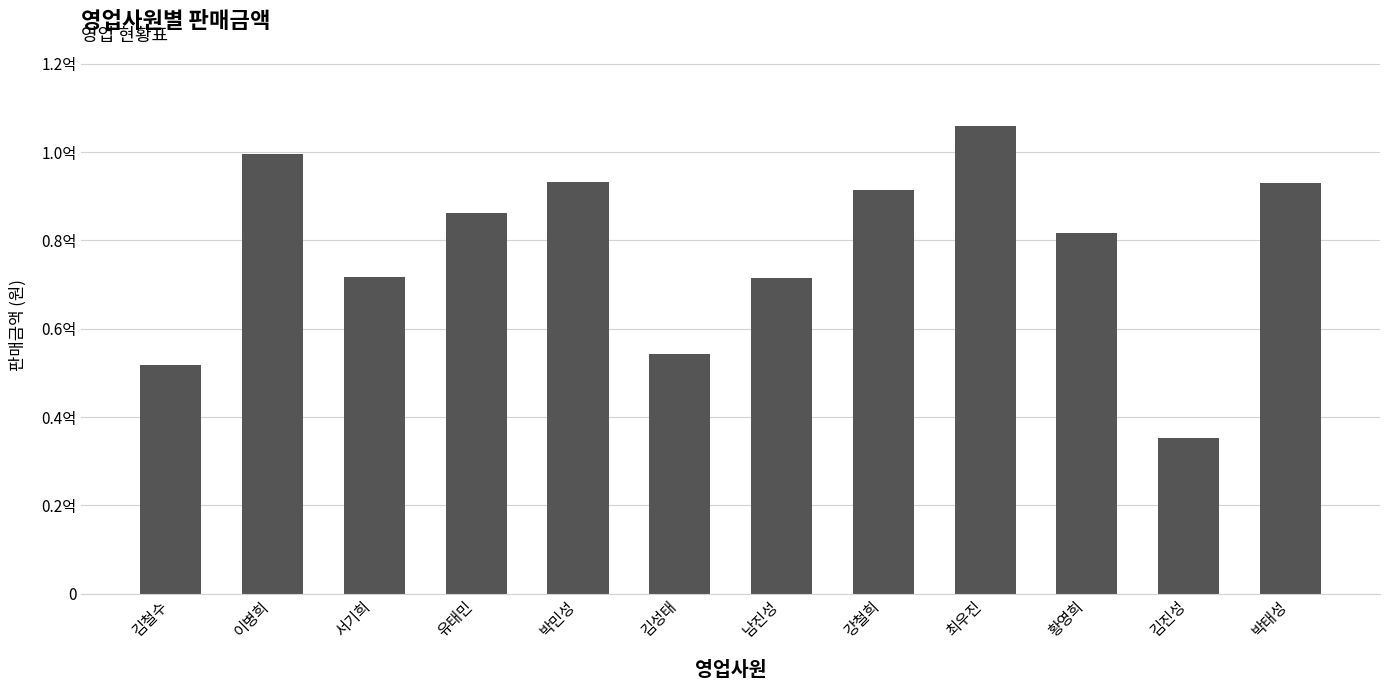

Is it true that the value at 김성태 is 54250000?

True